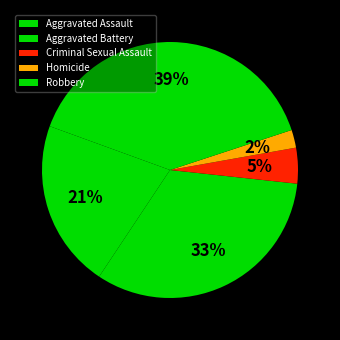

Does Robbery account for over 50% of the chart?

No